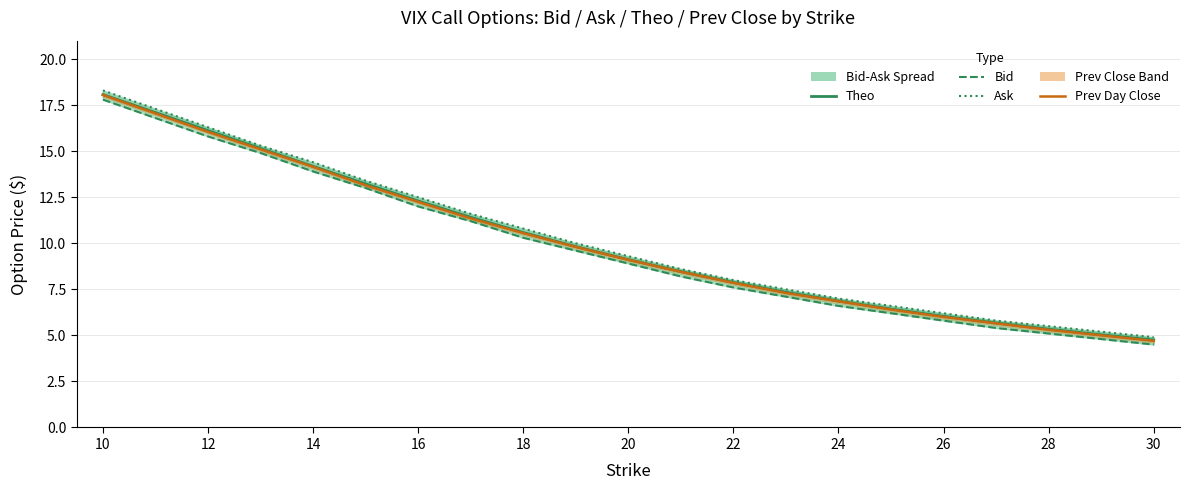

Which series has the largest total across all categories?

ask